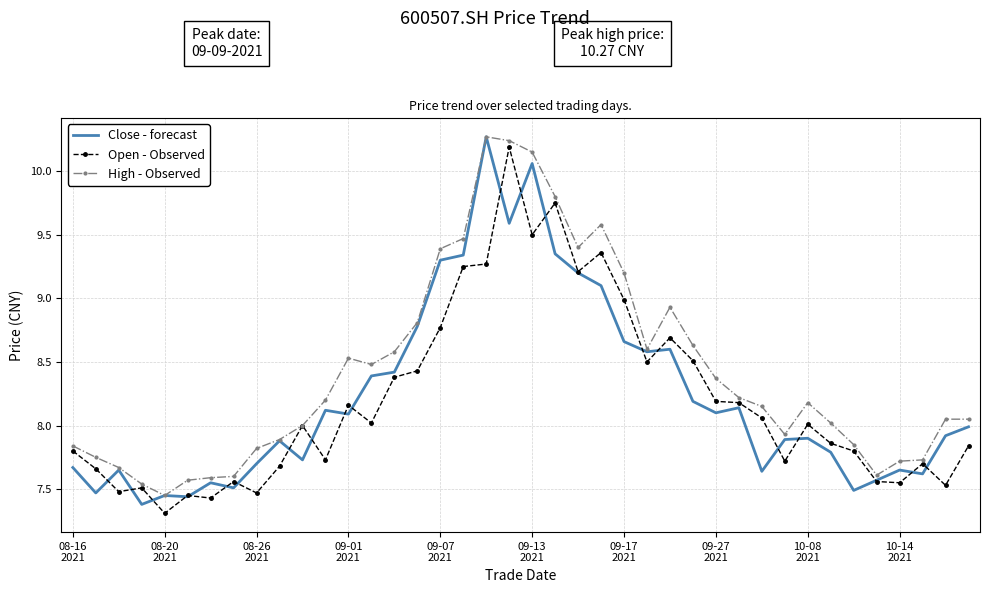

What is the smallest value displayed?

7.3